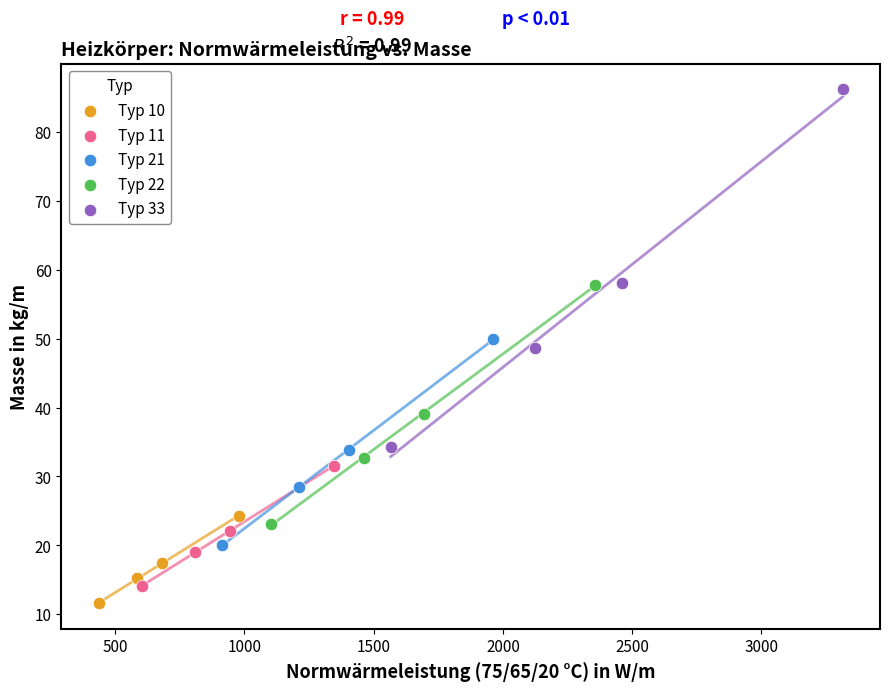

What are all the series names shown in the legend?

Typ 10, Typ 11, Typ 21, Typ 22, Typ 33